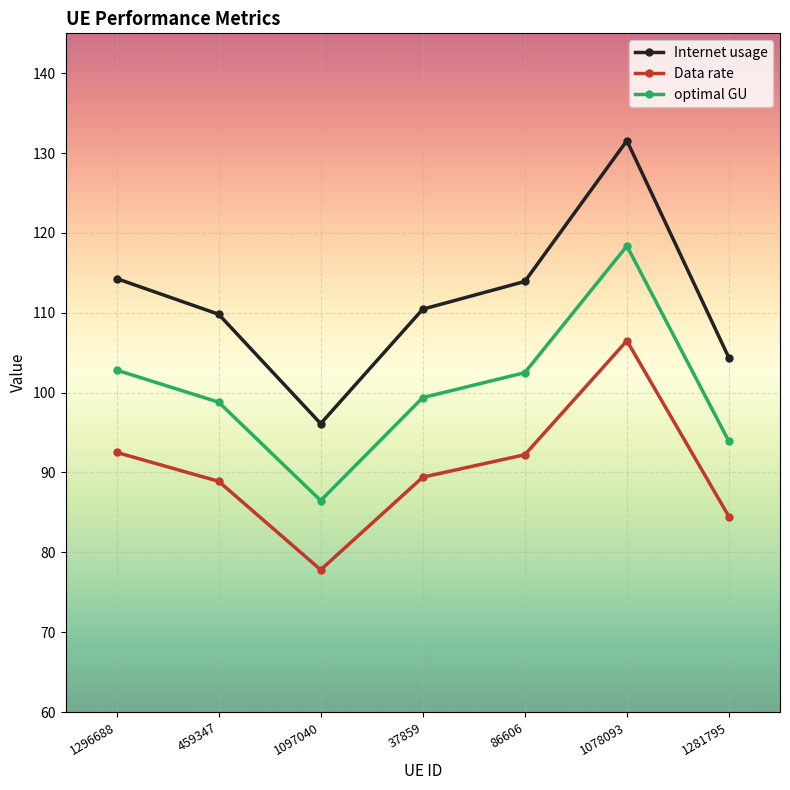

True or false: Internet usage and optimal GU cross at least once.

False